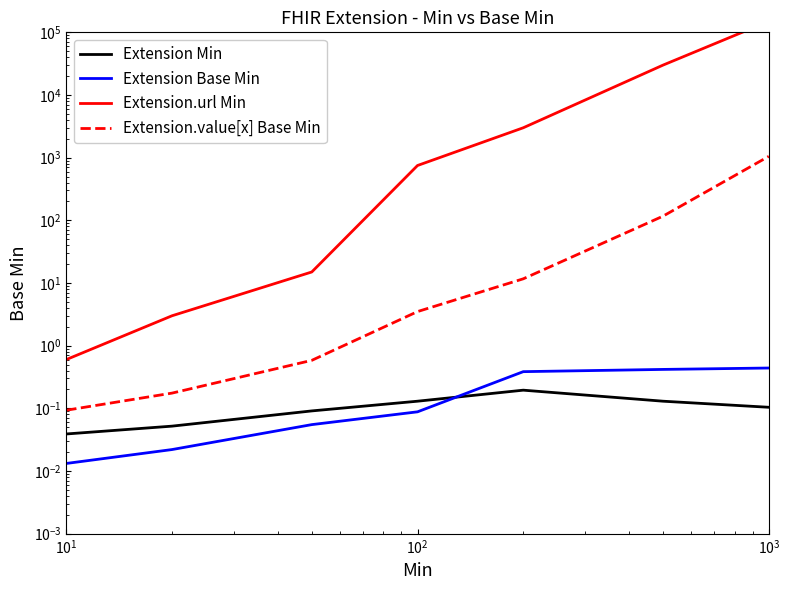

True or false: Extension Base Min has more than 1 points higher than both neighbors.

False